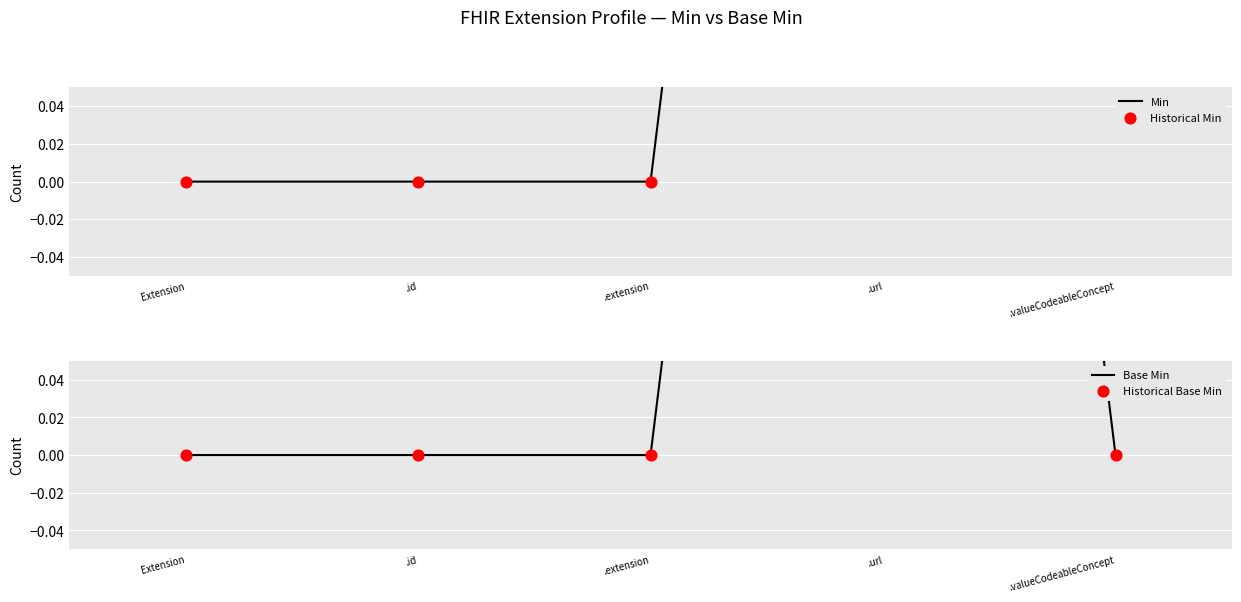

Which series has the largest total across all categories?

Min